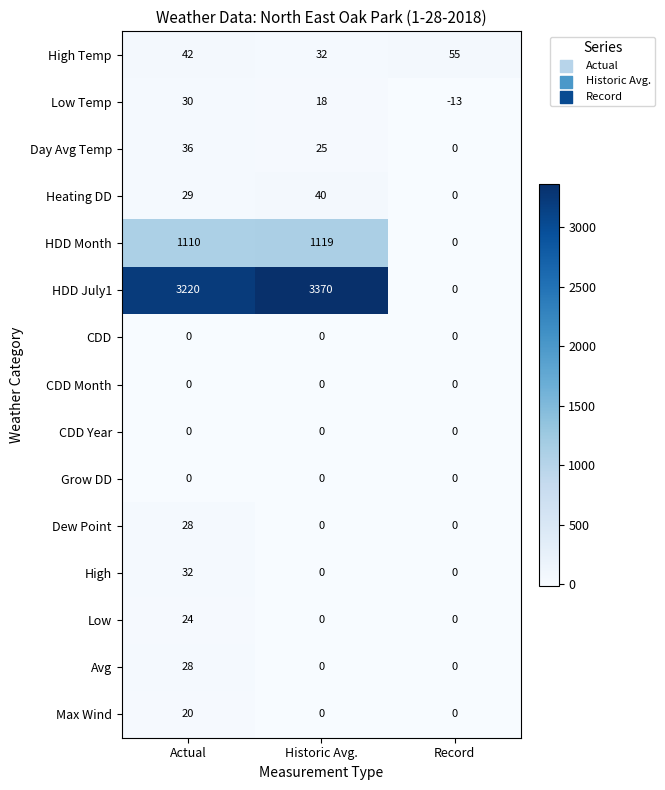

Which label corresponds to the smallest value in the chart?

Record